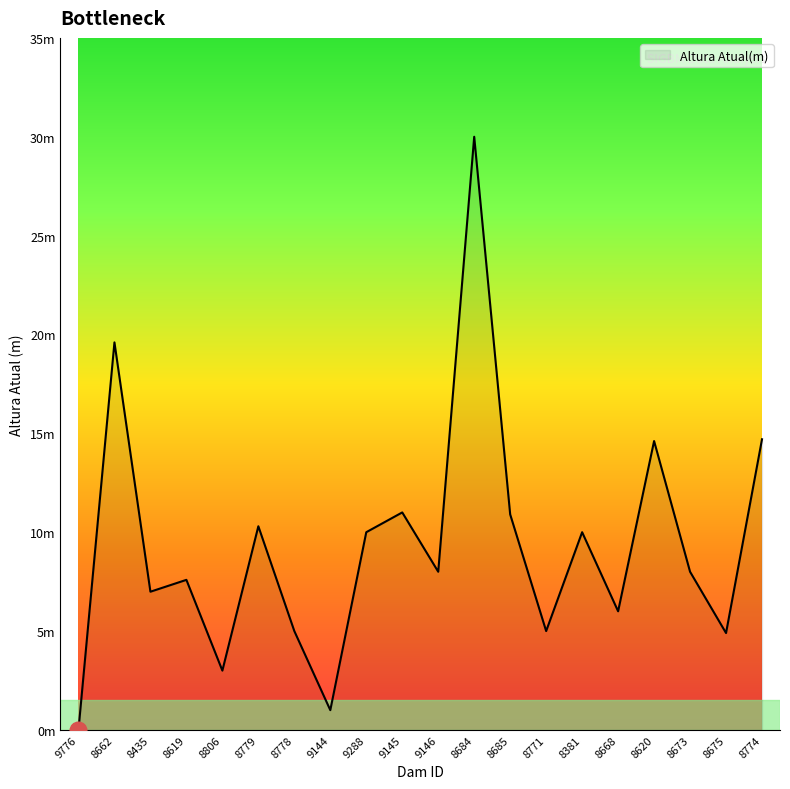

Is this an area chart (filled region under the line)?

Yes